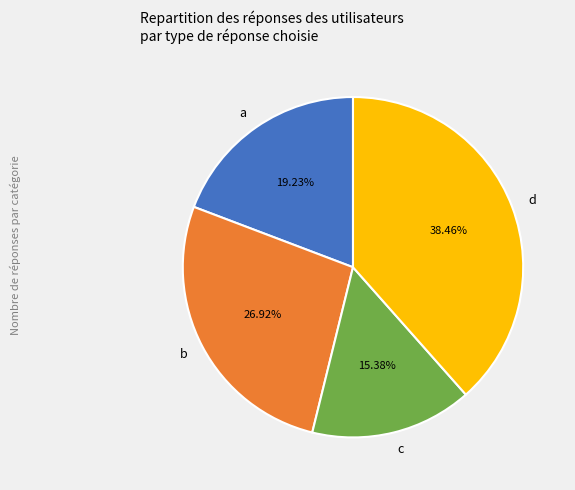

Approximately how many times larger is the value at c compared to a?

0.8